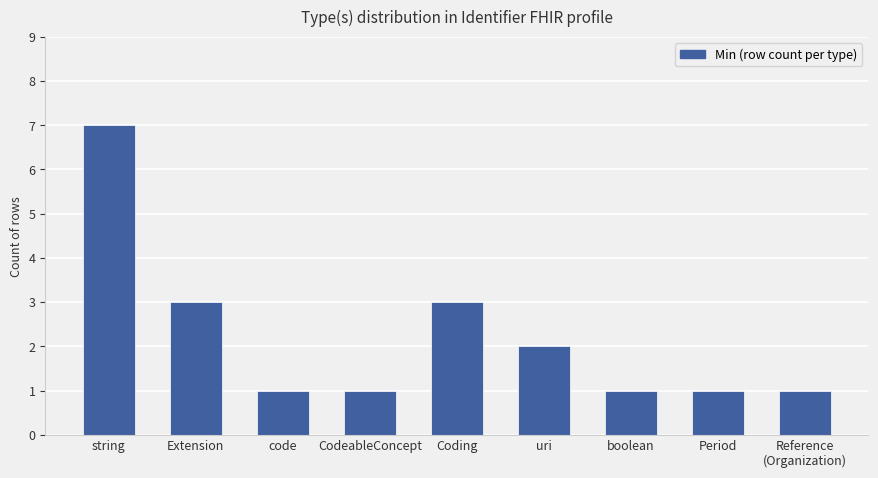

True or false: the data shows 1 at Extension.

False